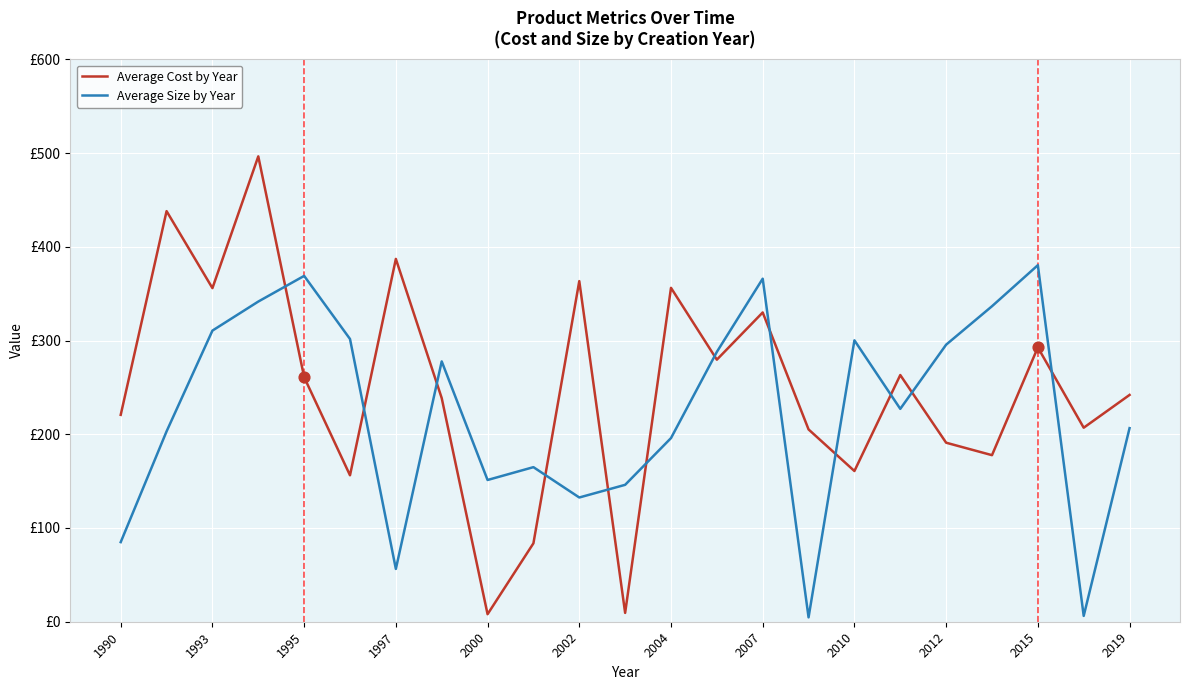

What are all the series names shown in the legend?

Average Cost by Year, Average Size by Year